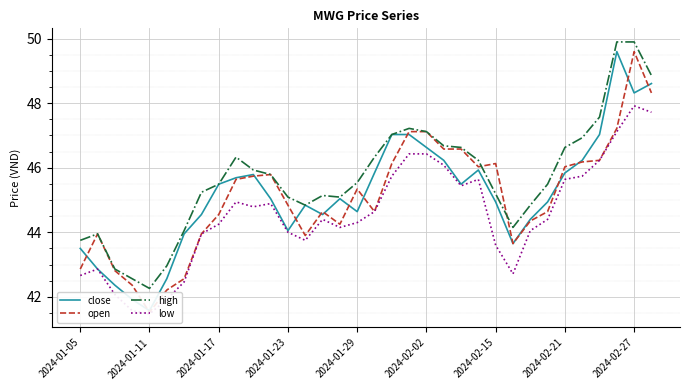

What is the lowest value of the low series?

41.5